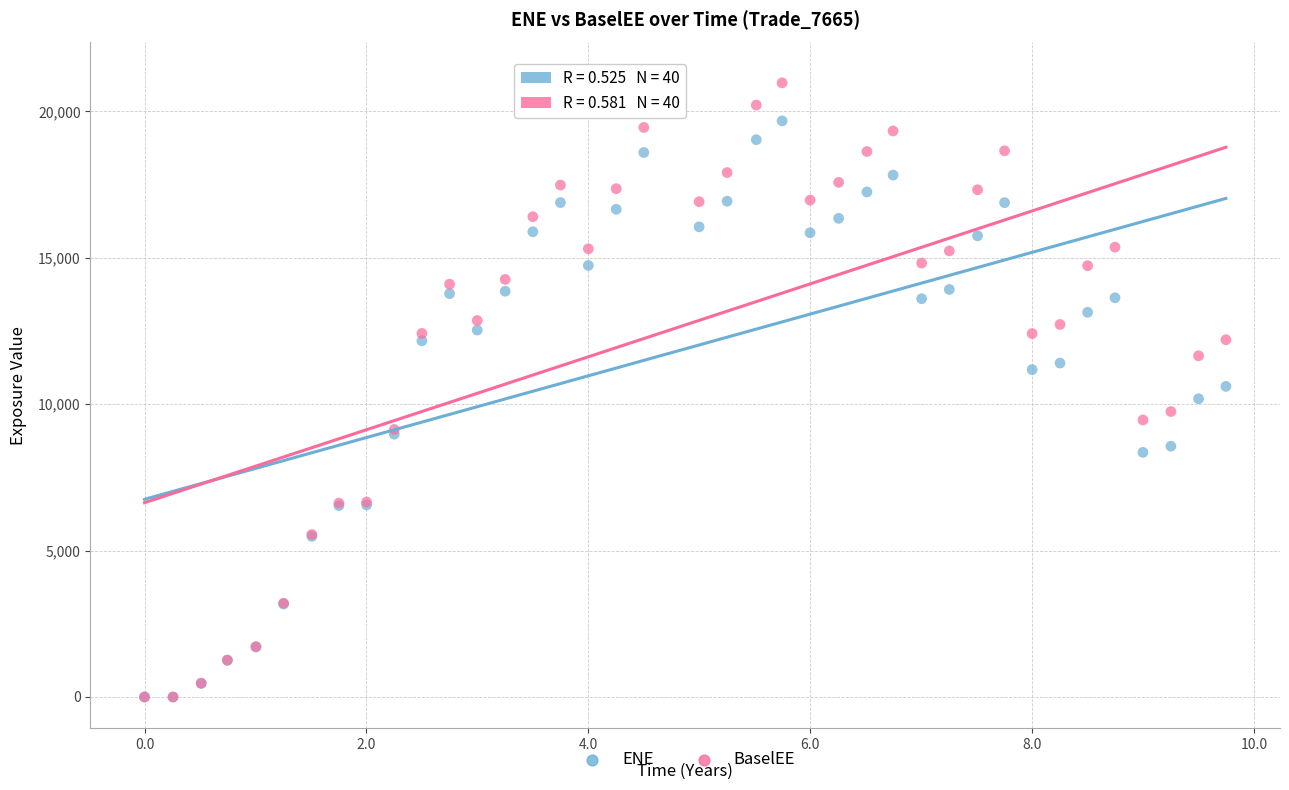

What are all the series names shown in the legend?

ENE, BaselEE